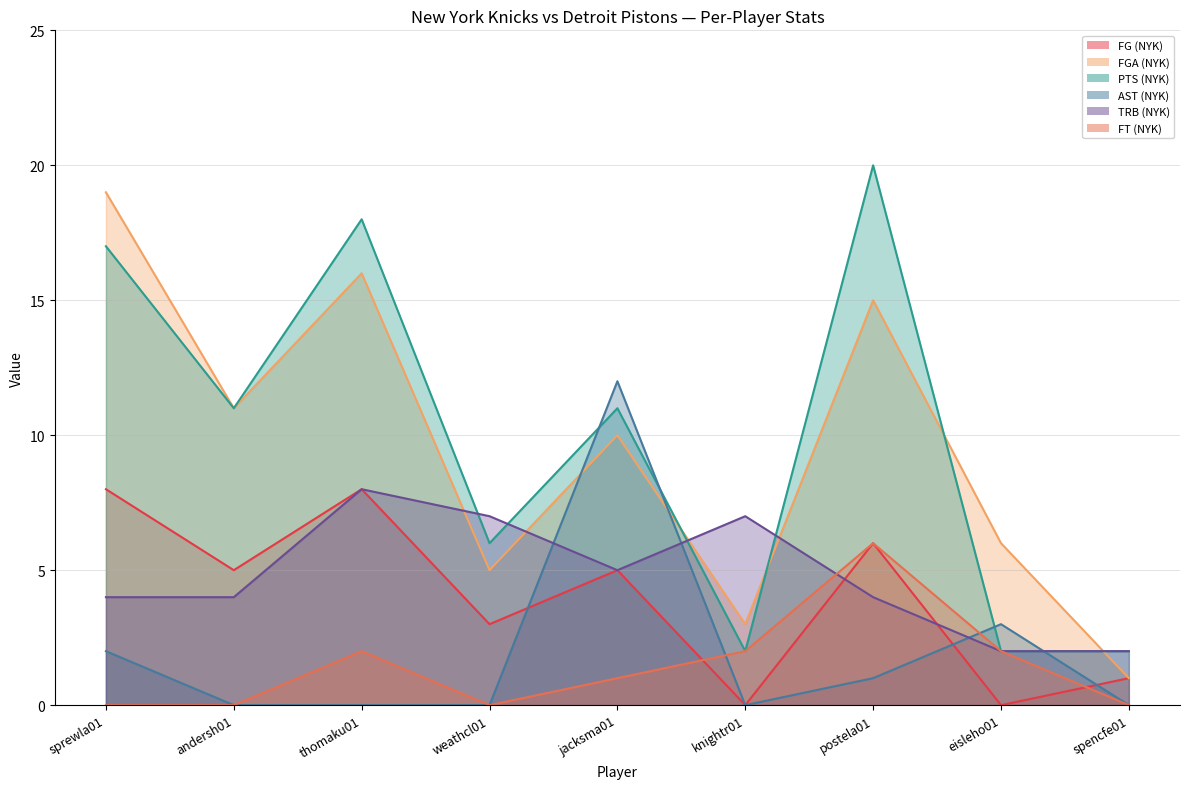

What is the difference between the second highest and minimum values in the FT (NYK) series?

2